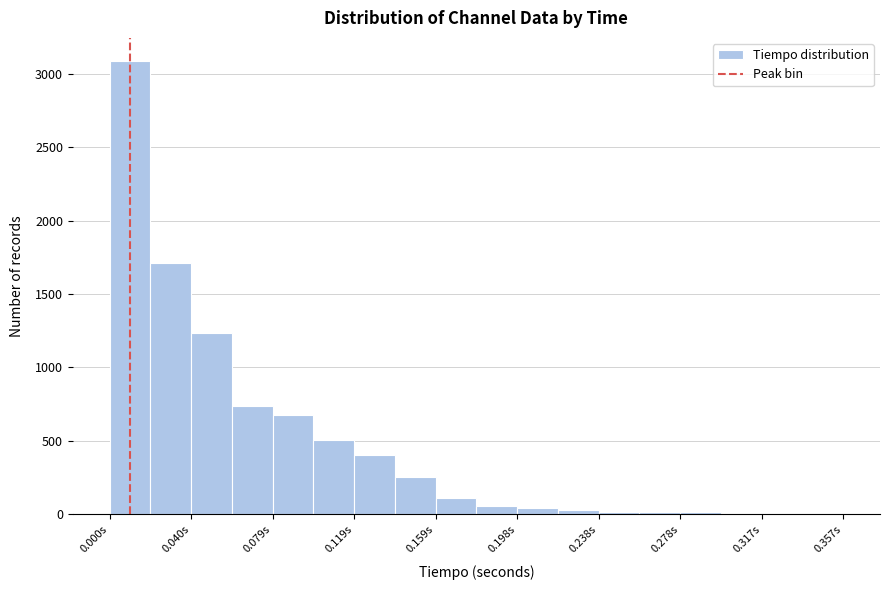

Around what value on the x-axis is the tallest bar? Give the approximate position of its centre, as read against the axis.

0.010